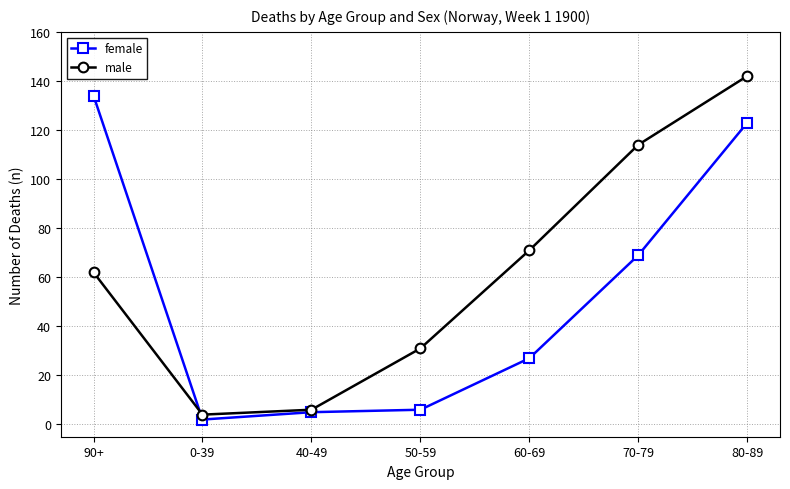

After their last crossing, which series has the higher values: female or male?

male